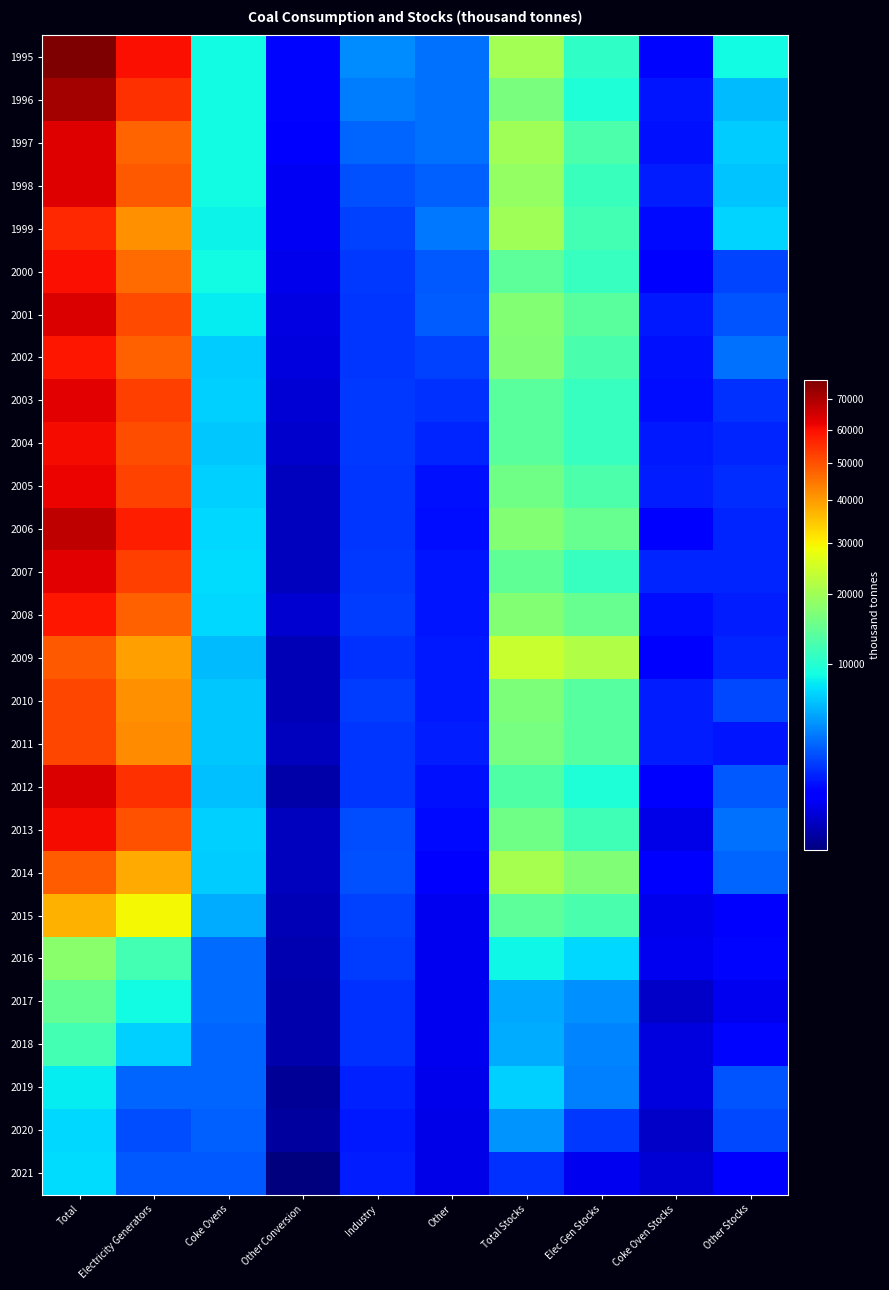

What is the maximum value shown in the chart?

76949.0